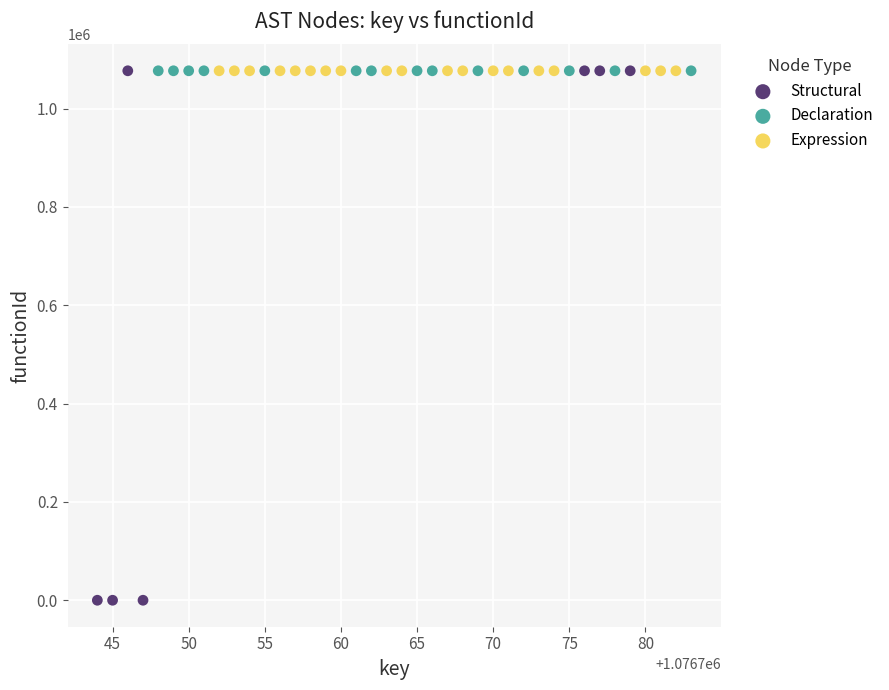

Which series contains the lowest Y value?

Structural